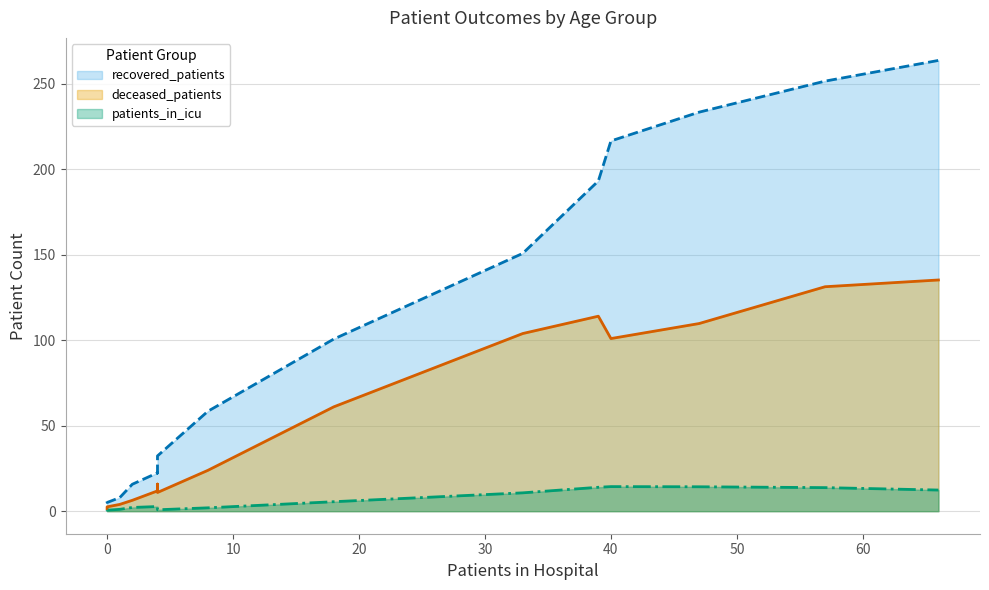

Which series has the widest spread of values?

recovered_patients